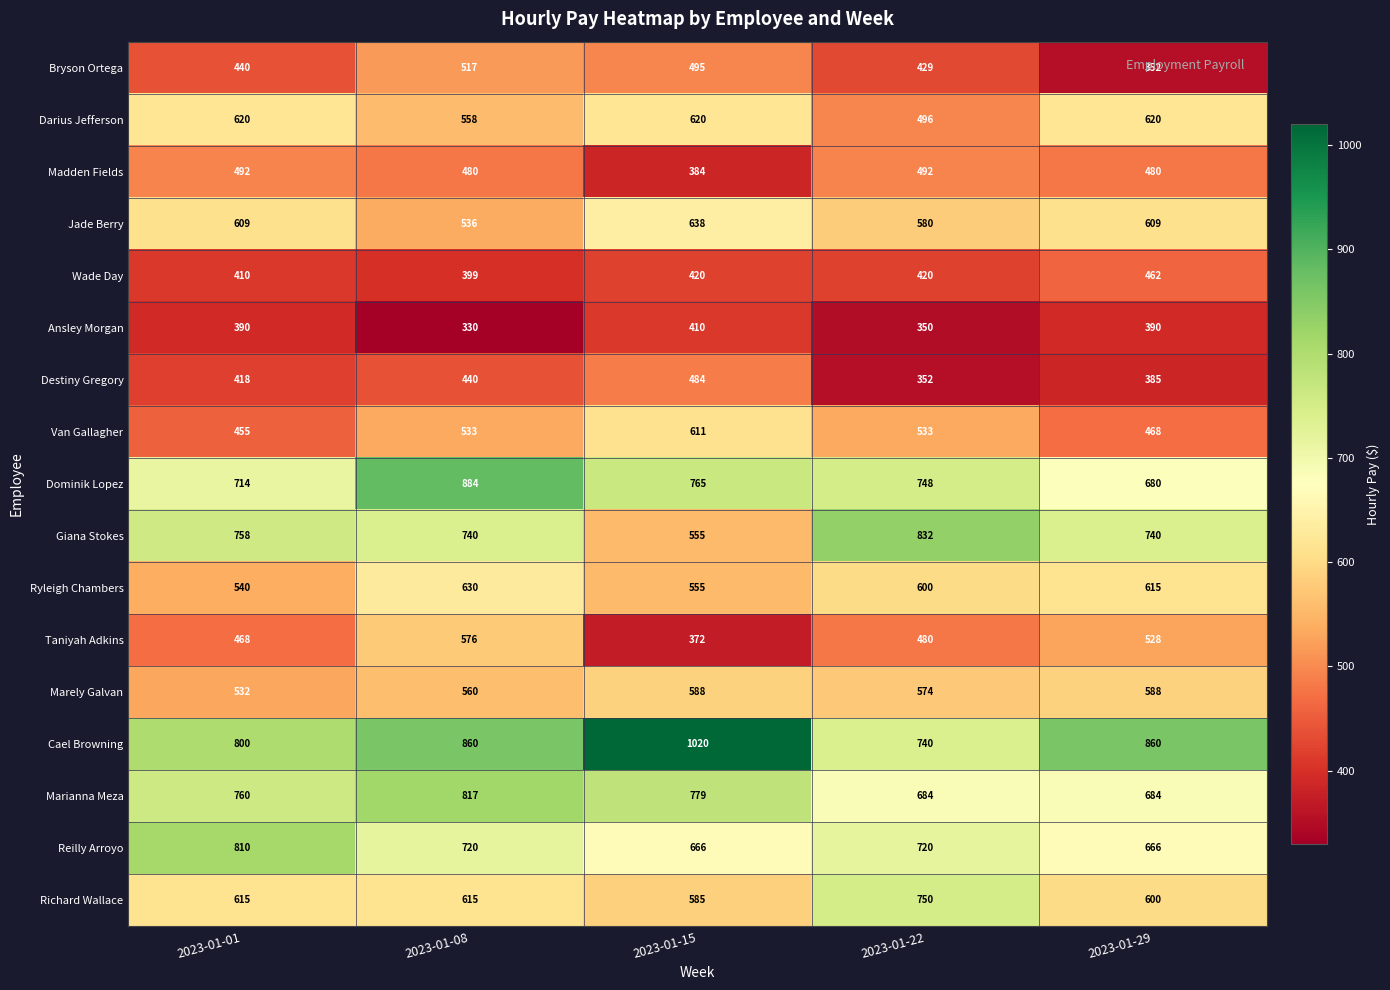

What is the difference between the second highest and minimum values in the Van Gallagher series?

78